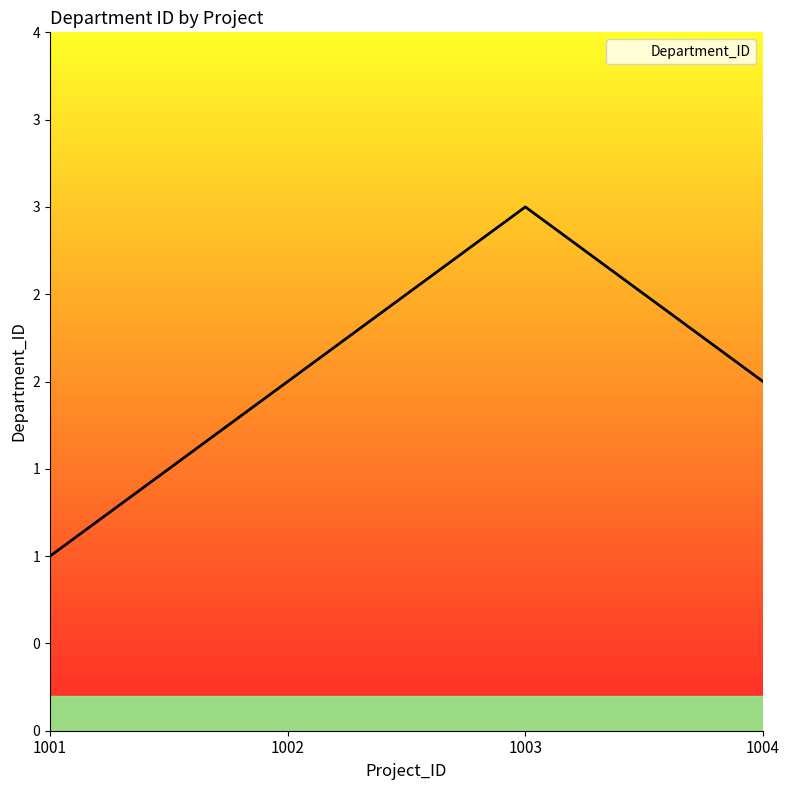

How many data points does each series have?

4